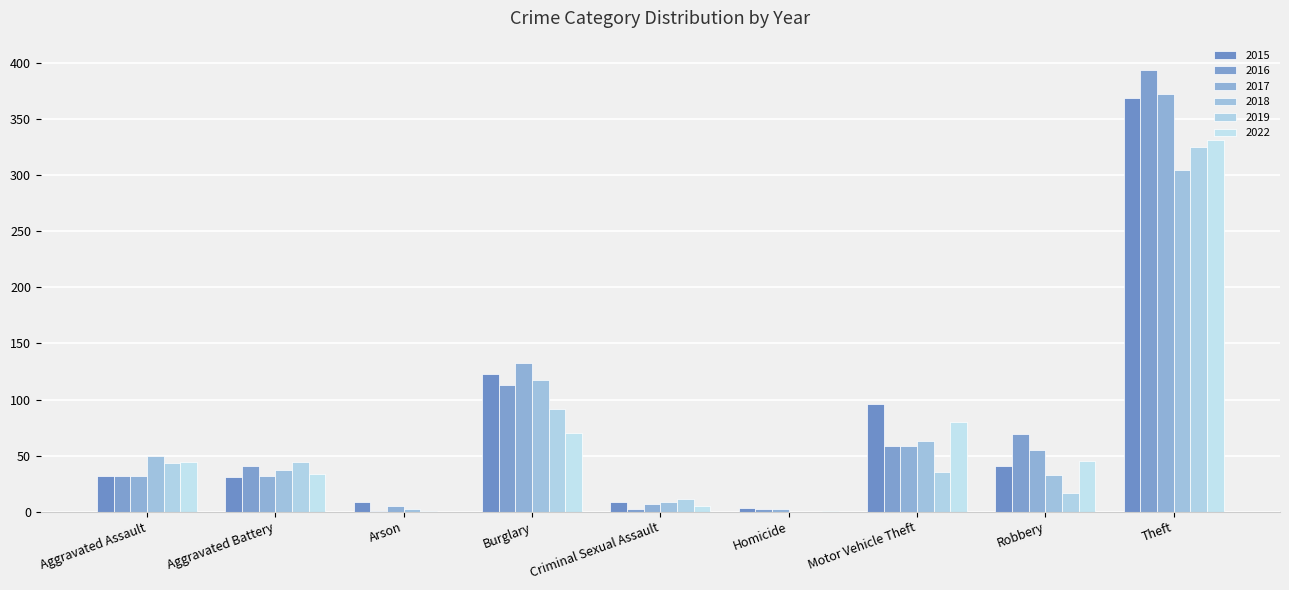

What are all the series names shown in the legend?

2015, 2016, 2017, 2018, 2019, 2022